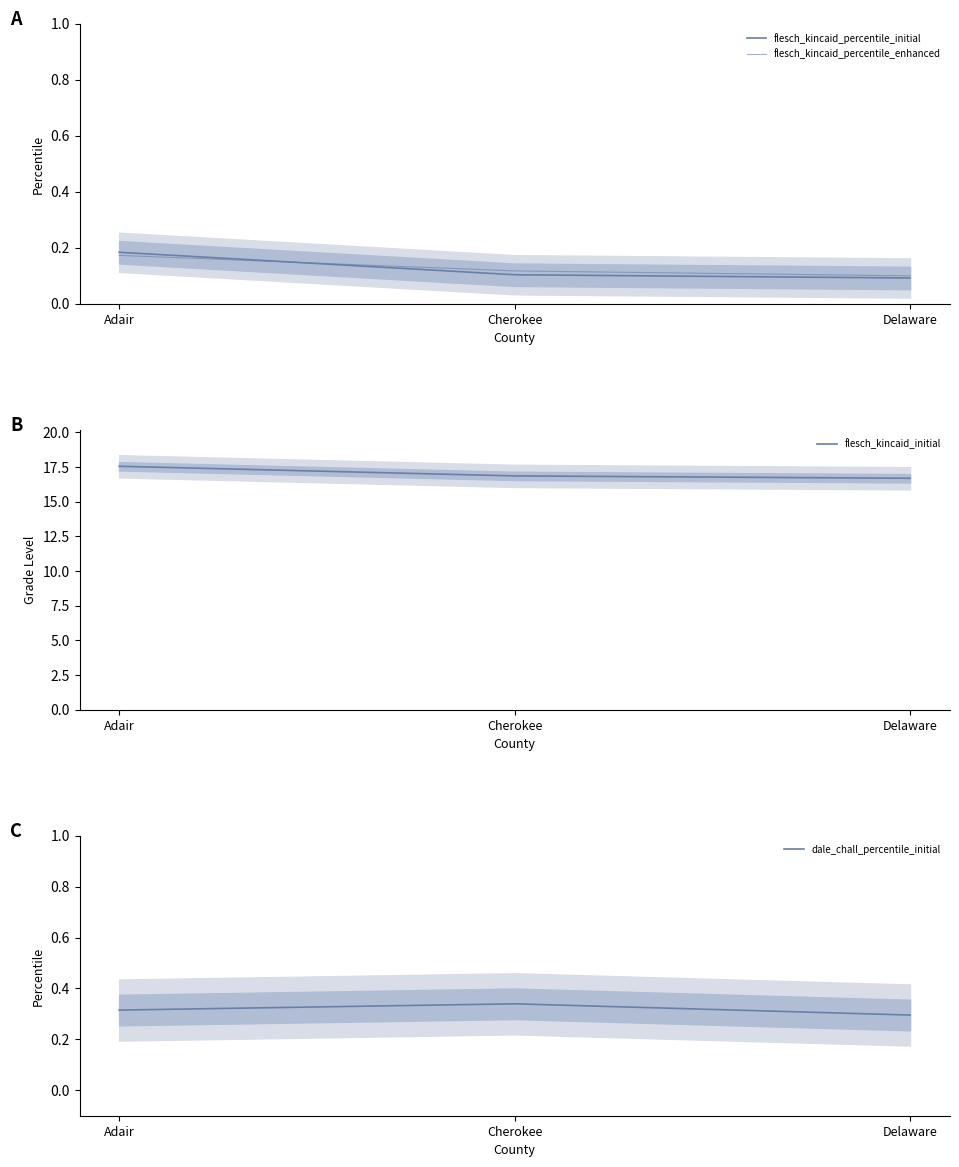

Does the chart display data point markers on the line(s)?

No